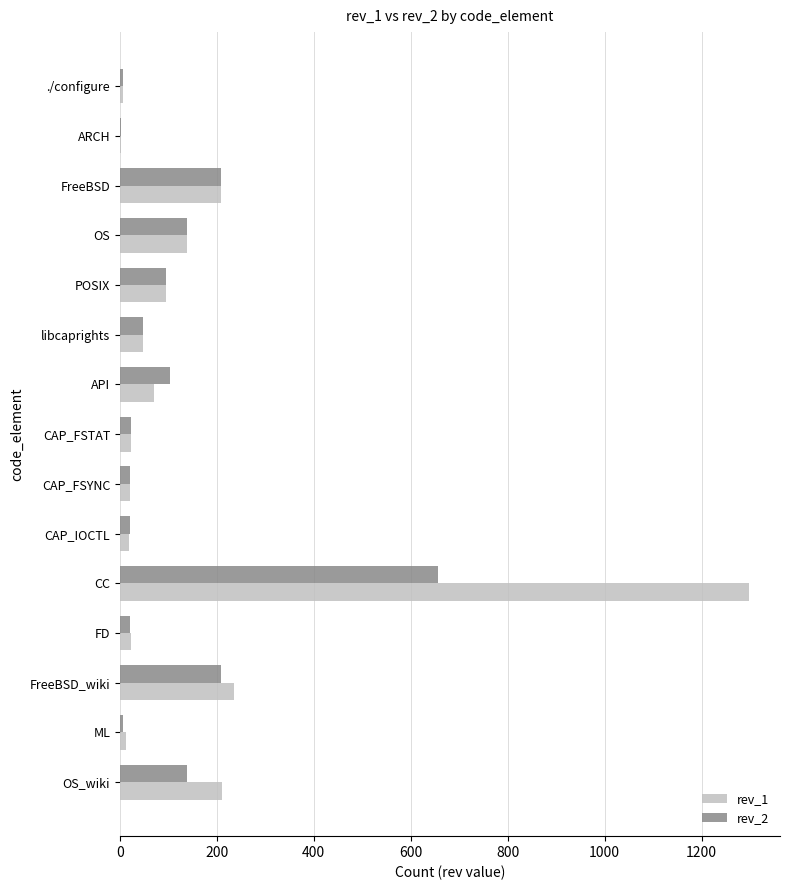

What are all the series names shown in the legend?

rev_1, rev_2